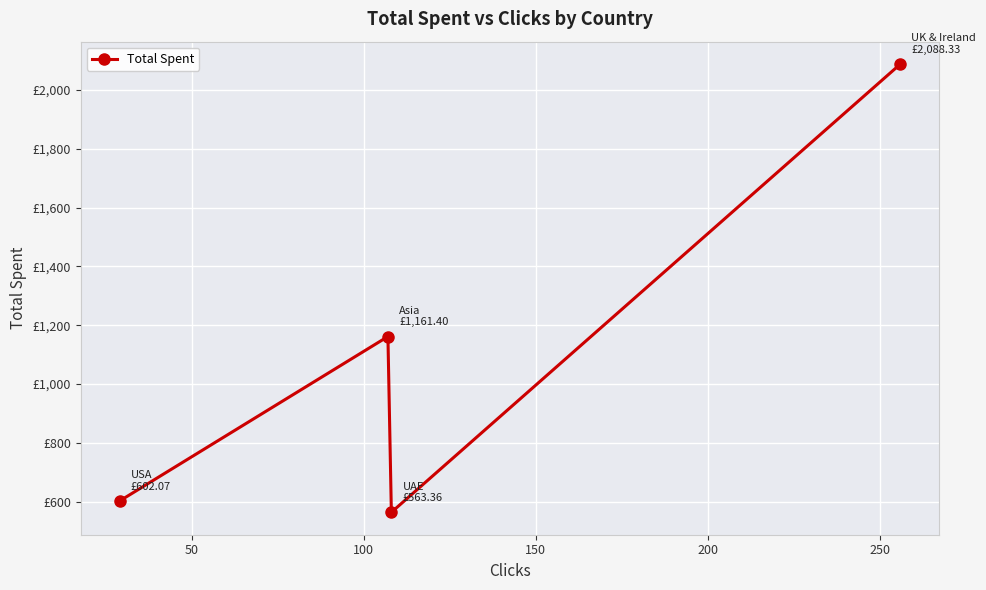

Is this an area chart (filled region under the line)?

No